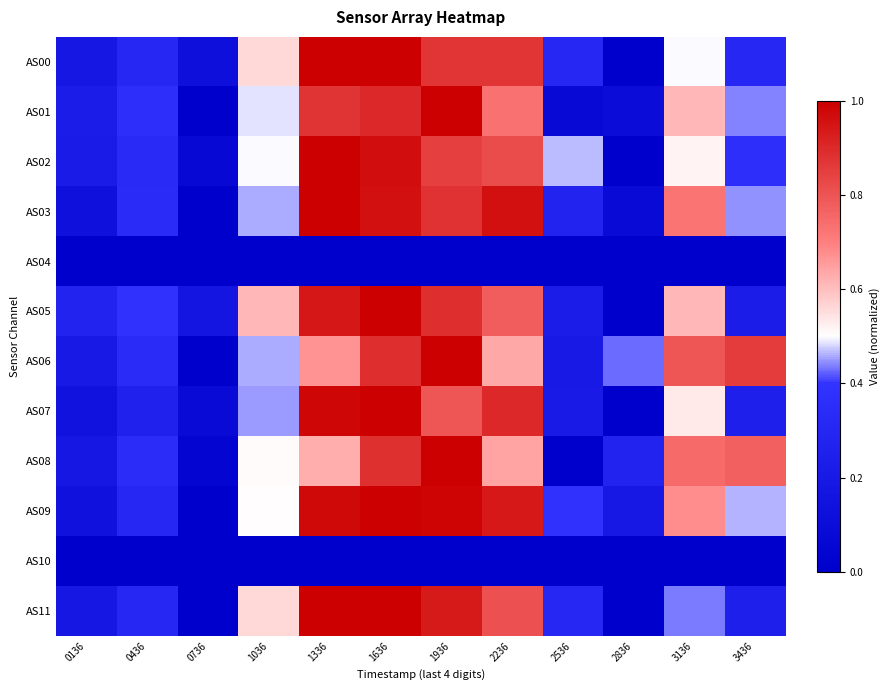

How many data points does each series have?

12